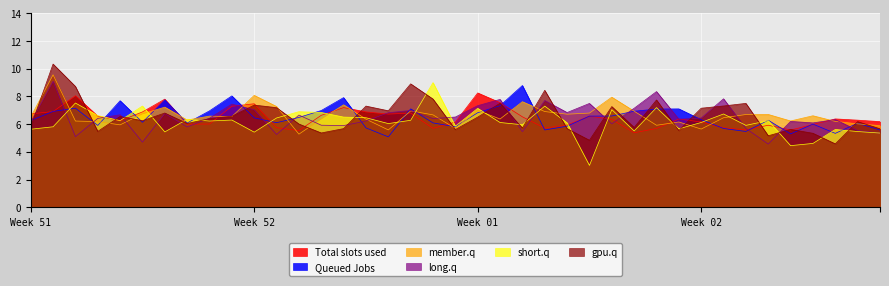

Between 26 and 18, which is larger?

26